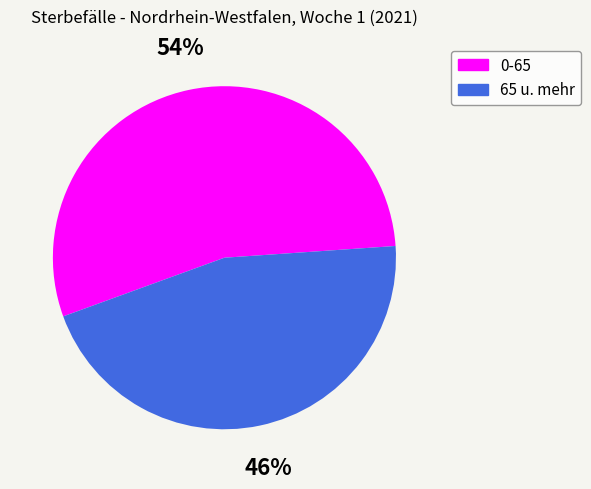

Do 0-65 and 65 u. mehr together represent more than half of the pie?

Yes